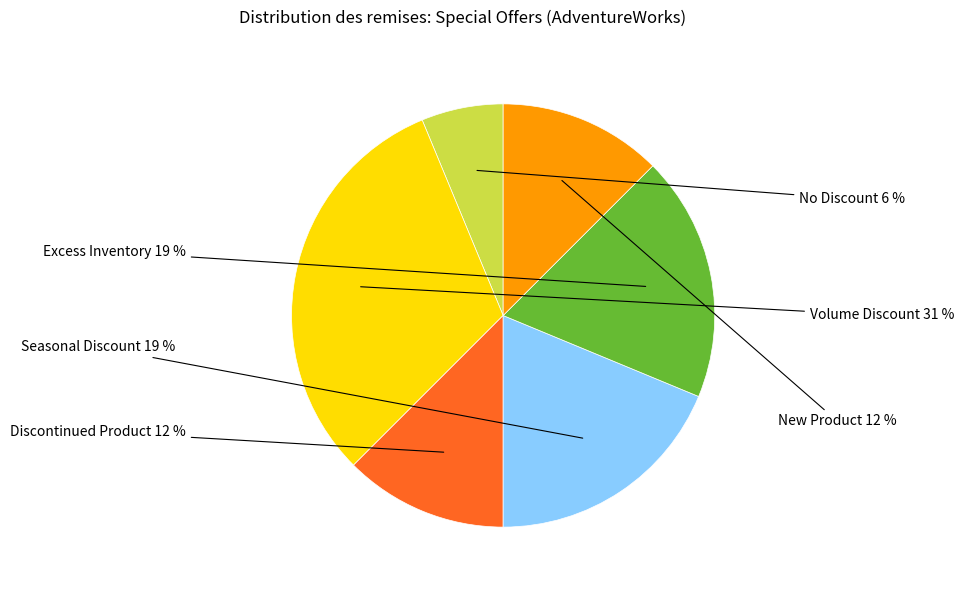

Is there any slice that represents more than half of the pie?

No